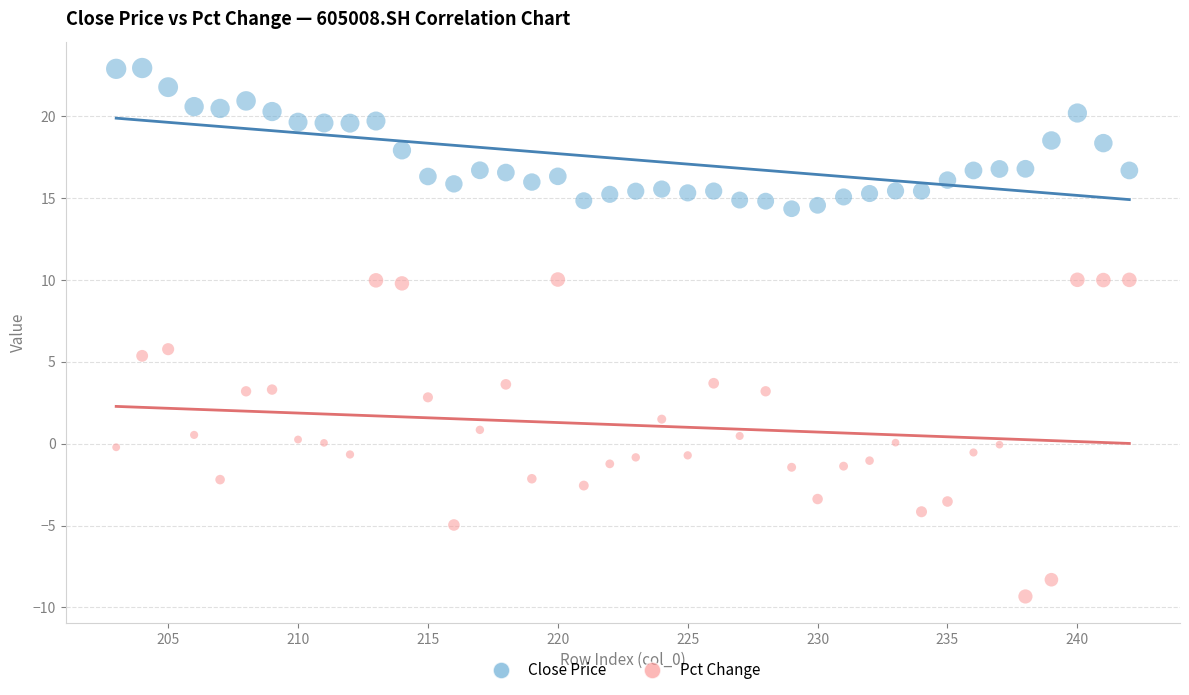

Across all data points, what is the range of Y values (max minus min)?

32.3